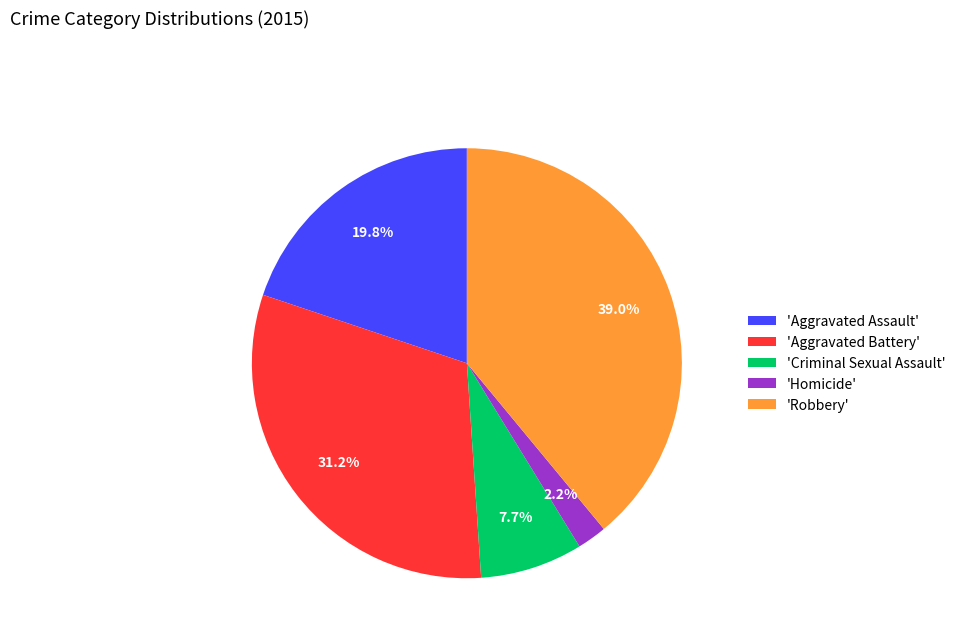

Rank the categories by value from lowest to highest.

'Homicide', 'Criminal Sexual Assault', 'Aggravated Assault', 'Aggravated Battery', 'Robbery'